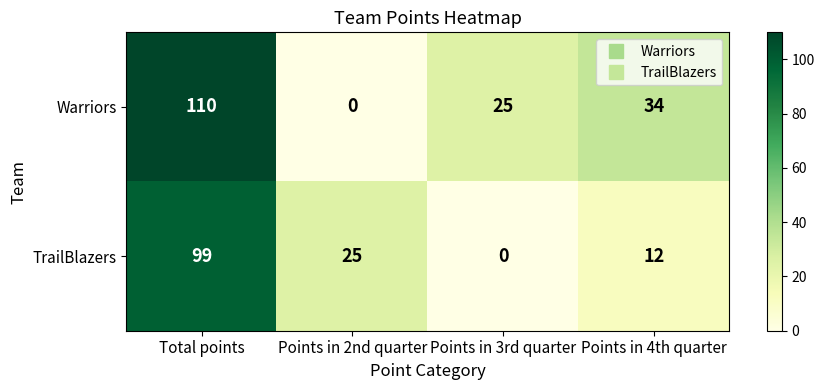

What is the difference between the second highest and minimum values in the Warriors series?

34